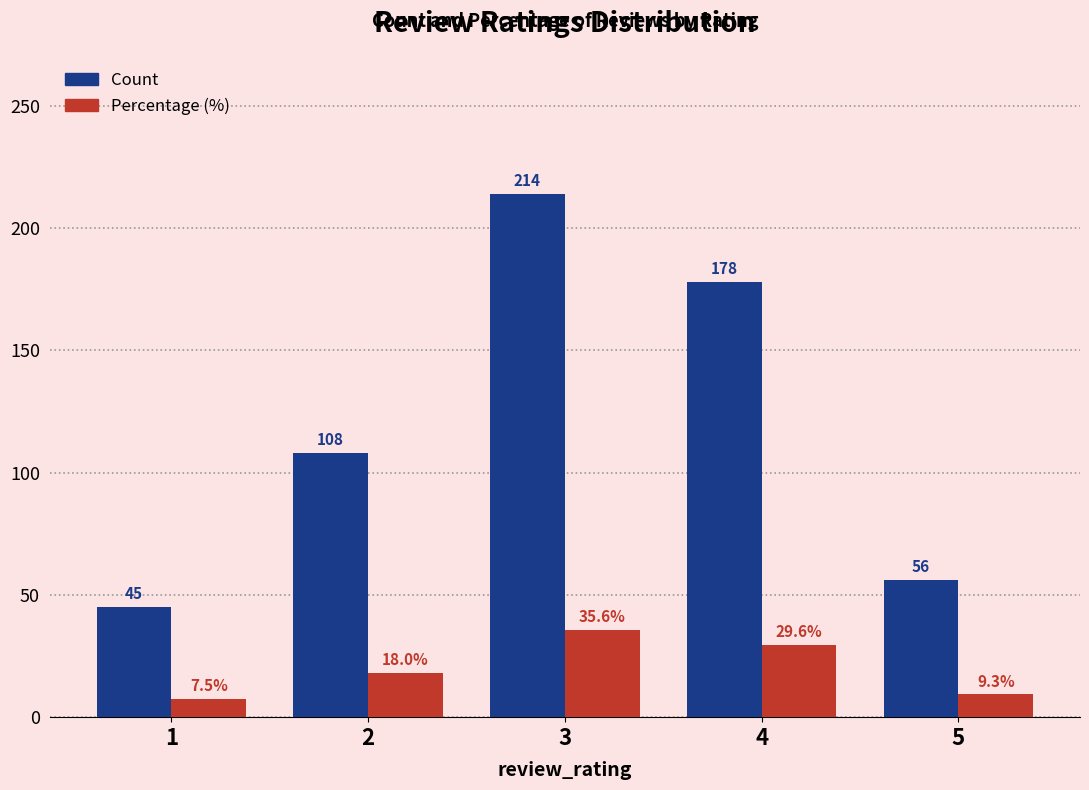

How many distinct data groups are displayed?

2